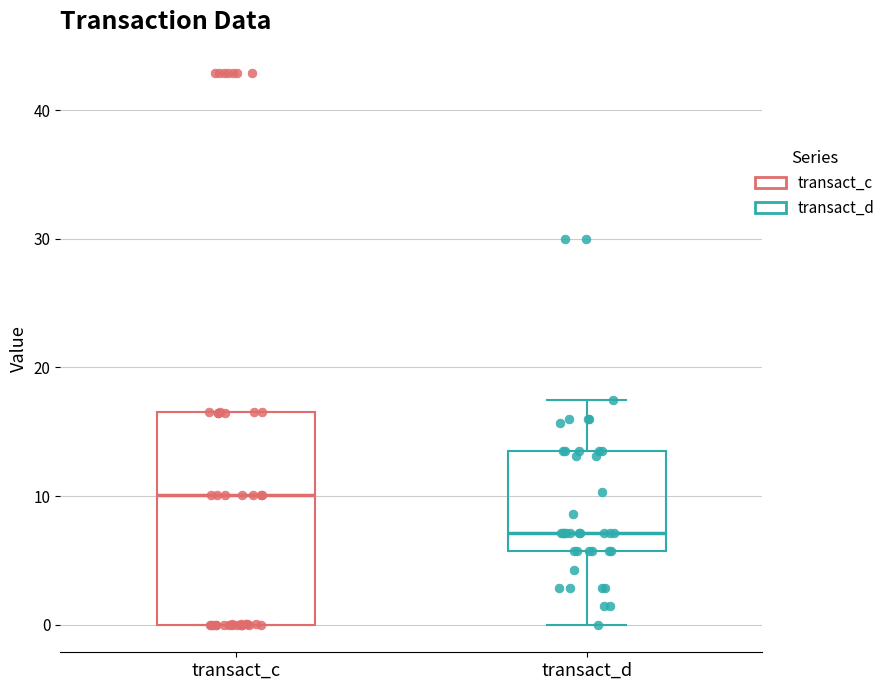

Where is the lower edge of the box for transact_d on the y-axis? The values are not printed on the chart, so give them approximately, as read against the axis.

6